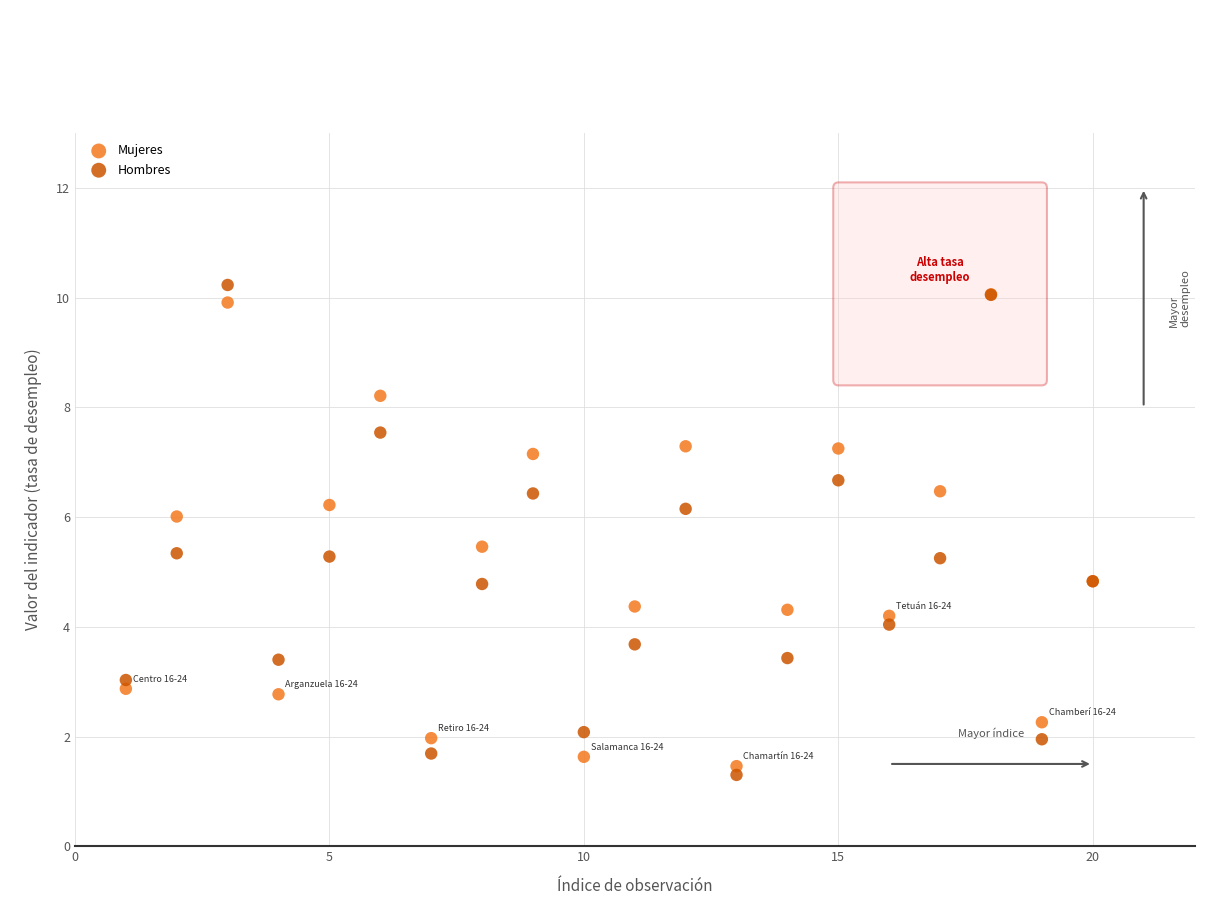

What are all the series names shown in the legend?

Mujeres, Hombres